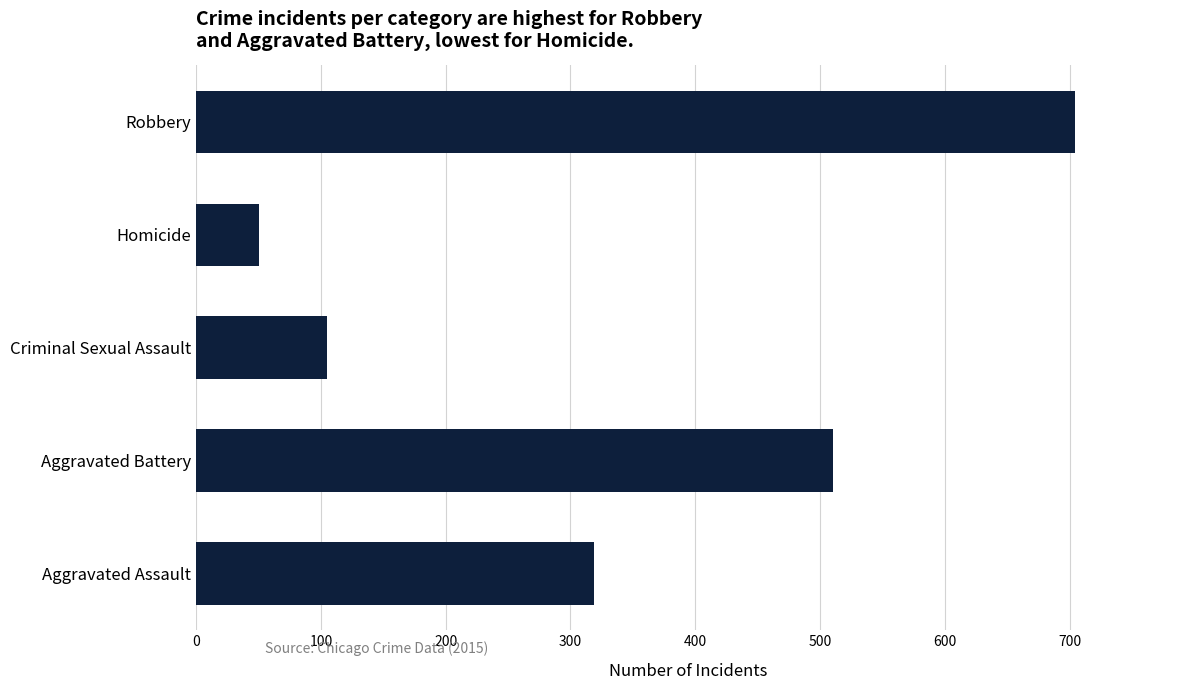

Which has a higher value, Aggravated Assault or Aggravated Battery?

Aggravated Battery